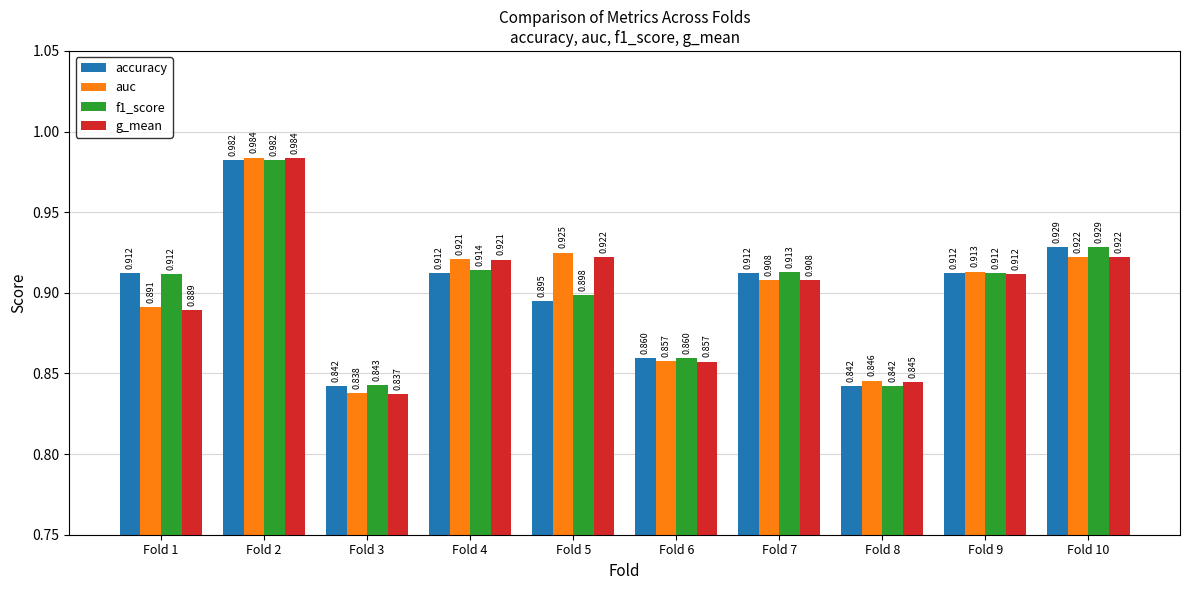

Between Fold 4 and Fold 8, which series saw the biggest shift?

g_mean